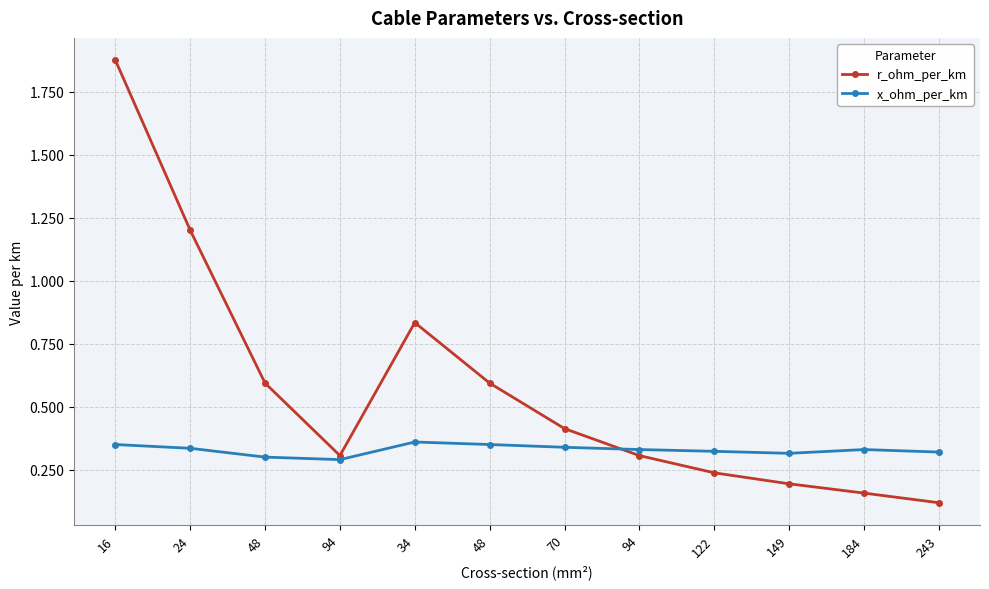

How many lines are shown in the chart?

2